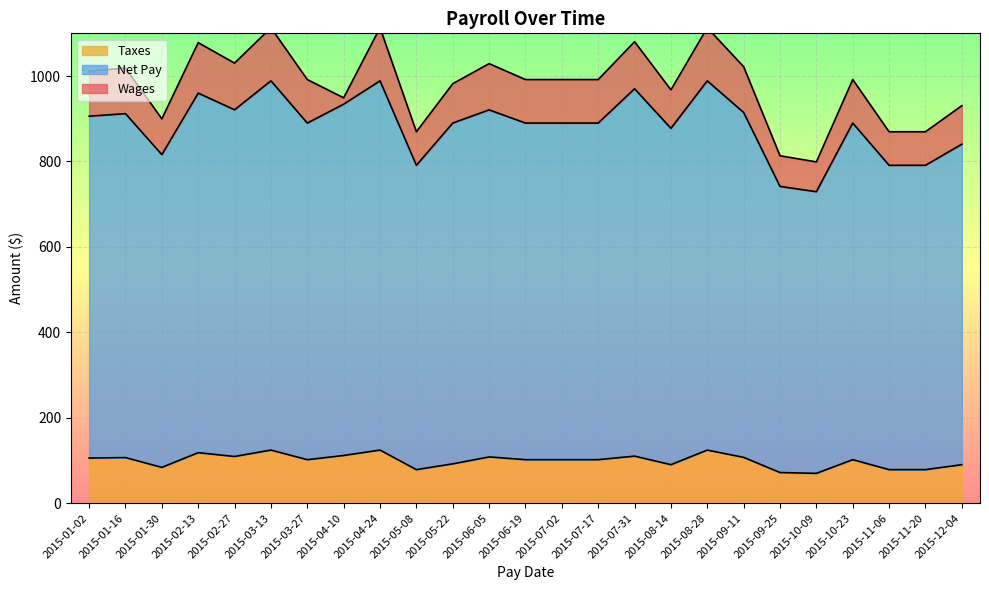

True or false: Net Pay and Wages cross at least once.

False